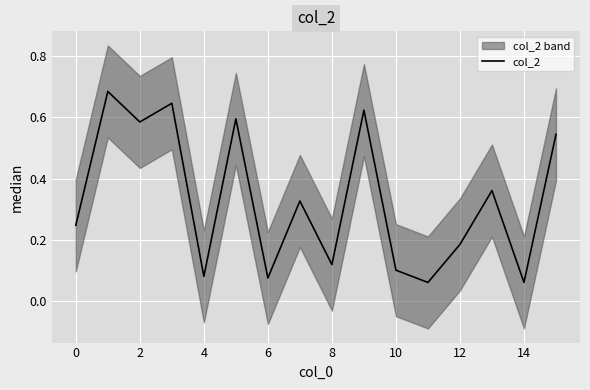

Count the number of categories in the chart.

16